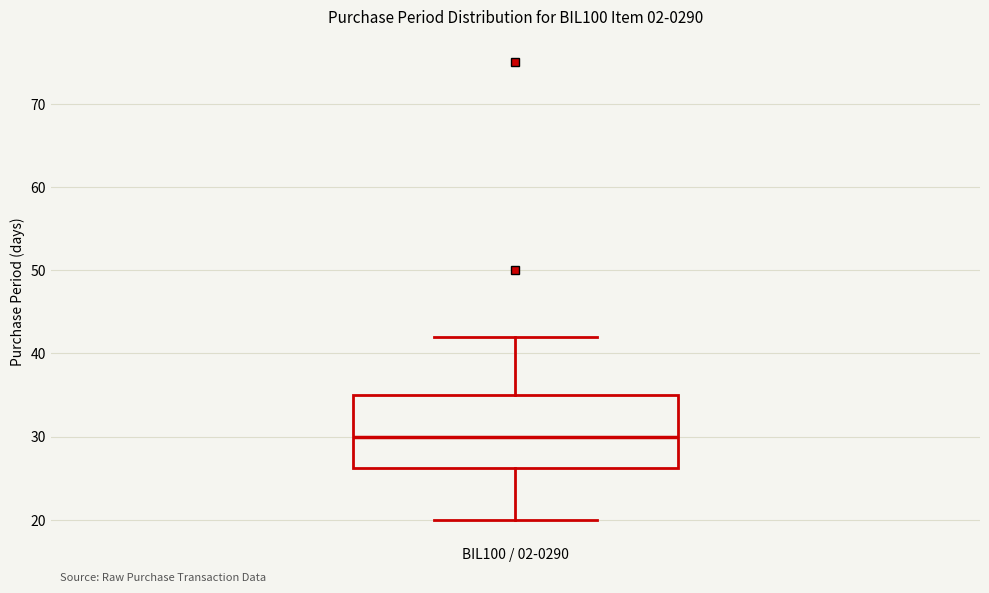

Read this box plot against the y-axis: the position of the median line, the range covered by the box, and the ends of both whiskers. The values are not printed on the chart, so give them approximately, as read against the axis.

median 30, box 26 to 35, whiskers 20 to 42